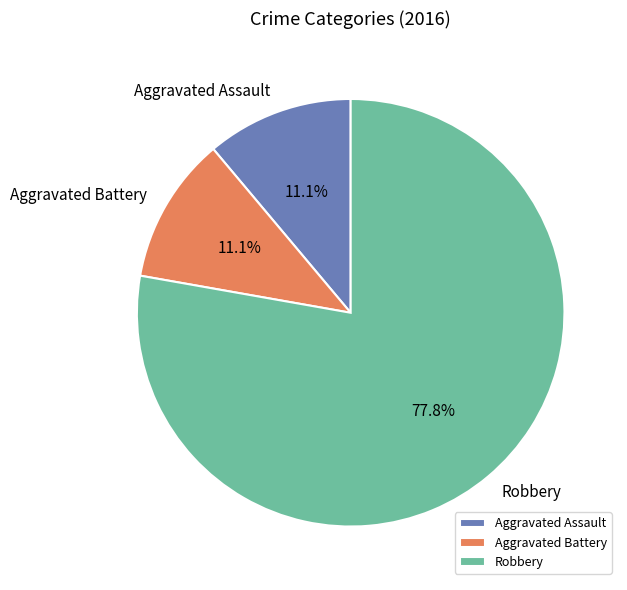

Approximately how many times larger is the value at Robbery compared to Aggravated Assault?

7.0